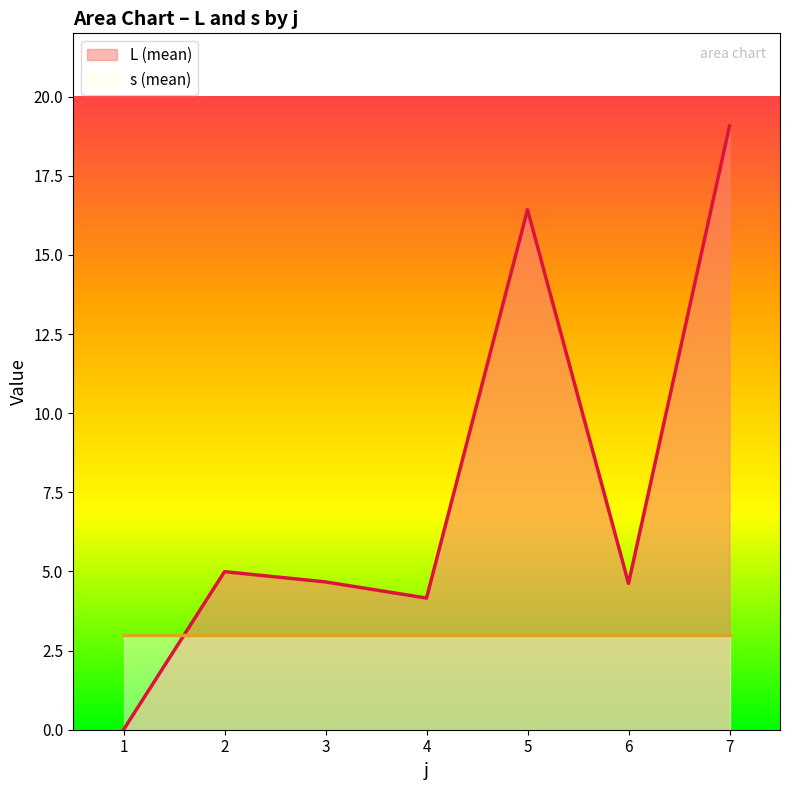

What is the change in value from 2 to 6?

-0.4